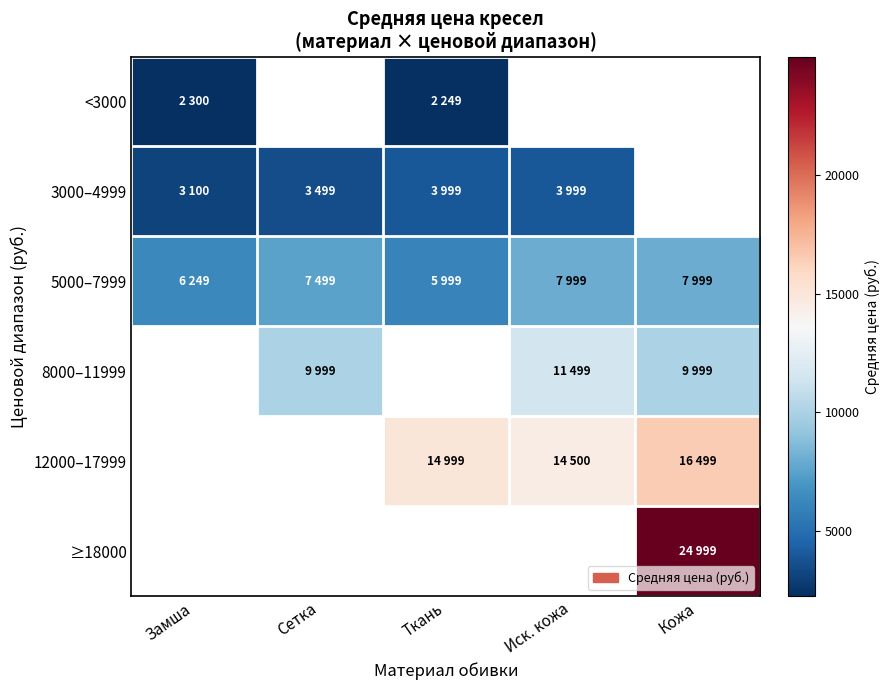

The 12000–17999 series shows 5989.7 at Кожа. True or false?

False